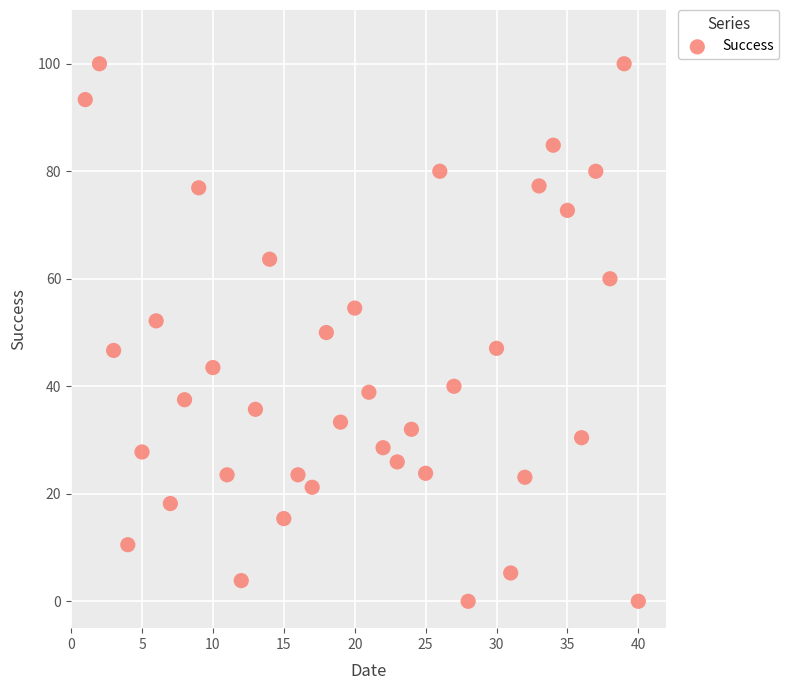

What is the range of Y values (max minus min)?

100.0